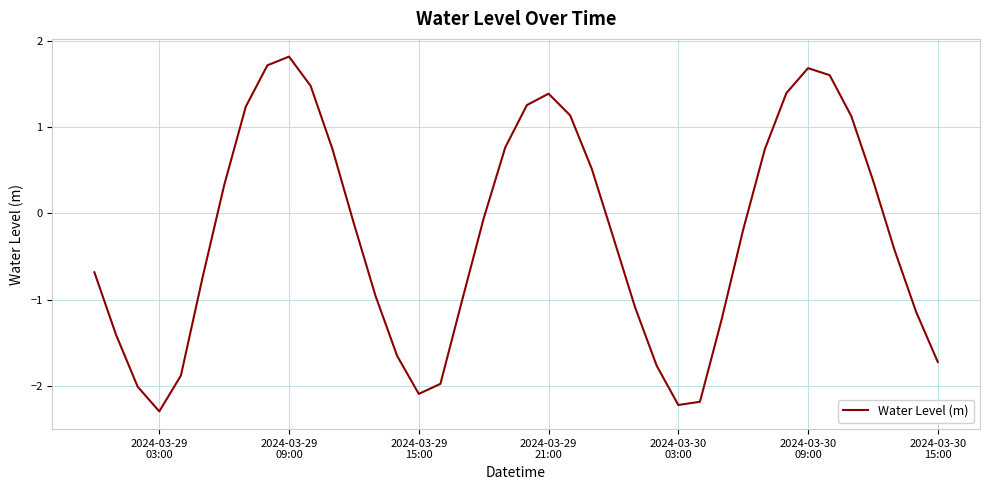

What is the difference between the maximum and minimum values?

4.1